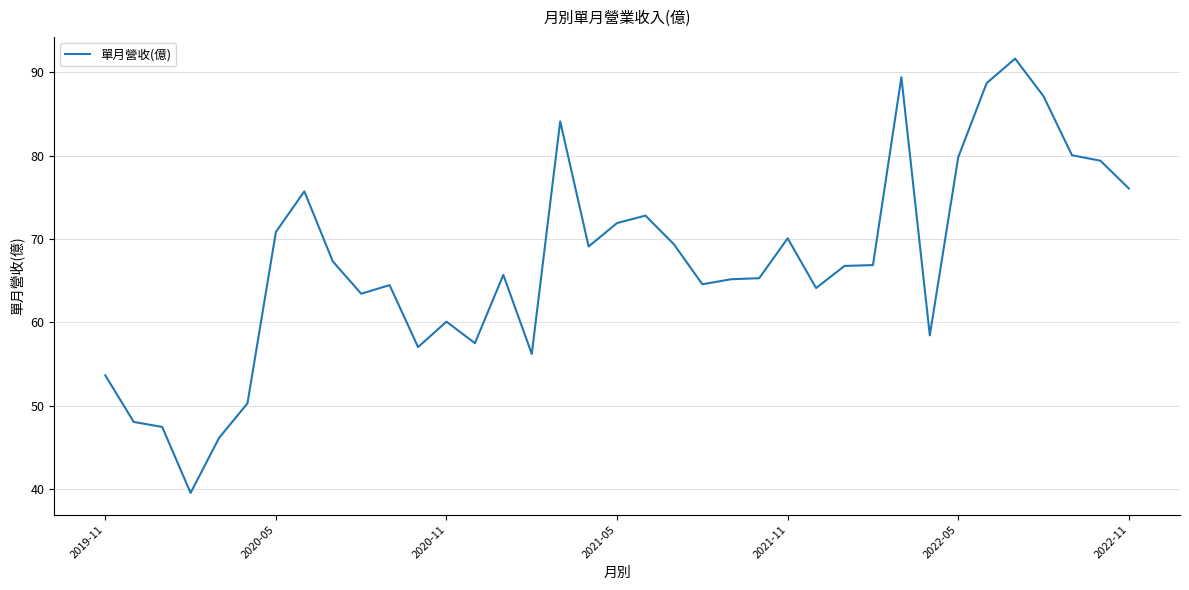

What is the maximum value shown in the chart?

91.6